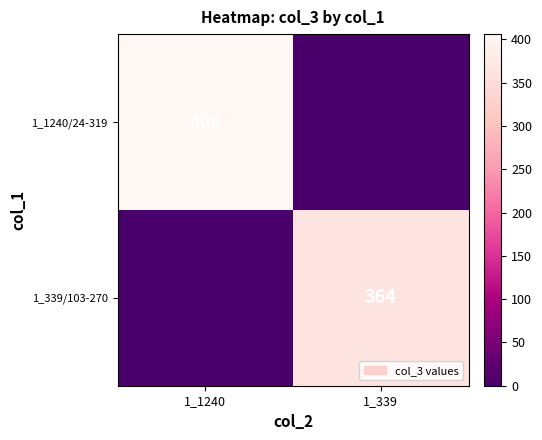

Is it true that 1_1240/24-319 equals 644 at 1_1240?

False